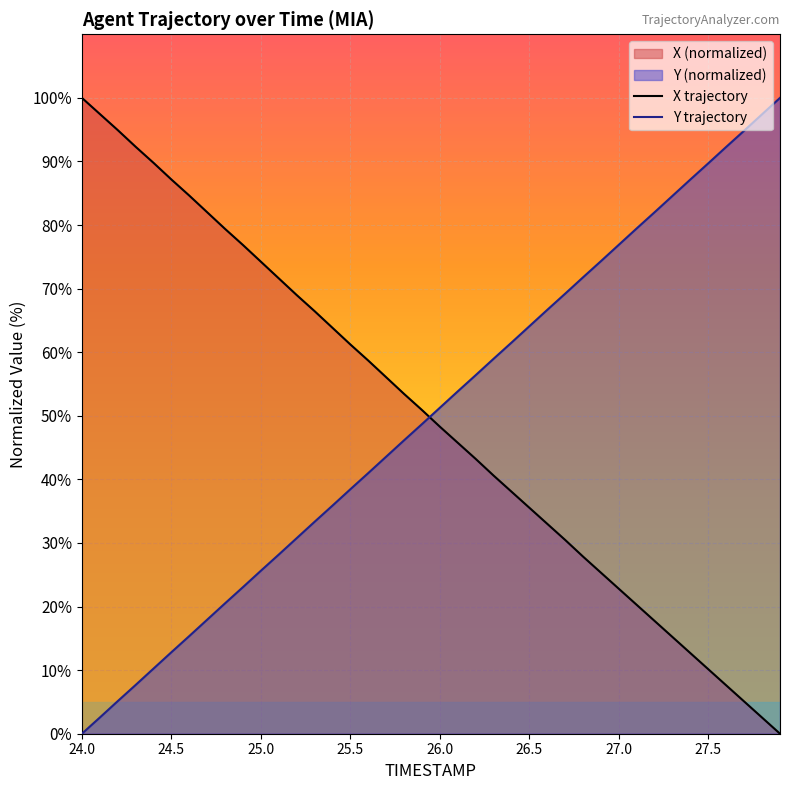

Which label corresponds to the largest value in the chart?

24.0